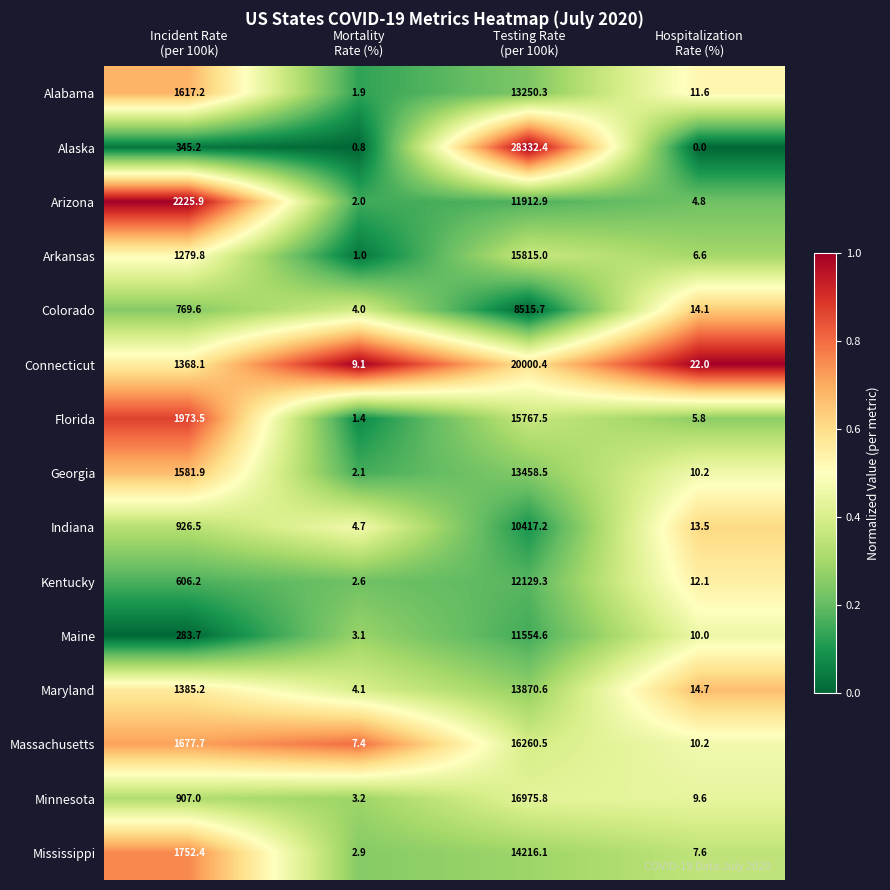

What is the maximum value for Georgia?

13458.5